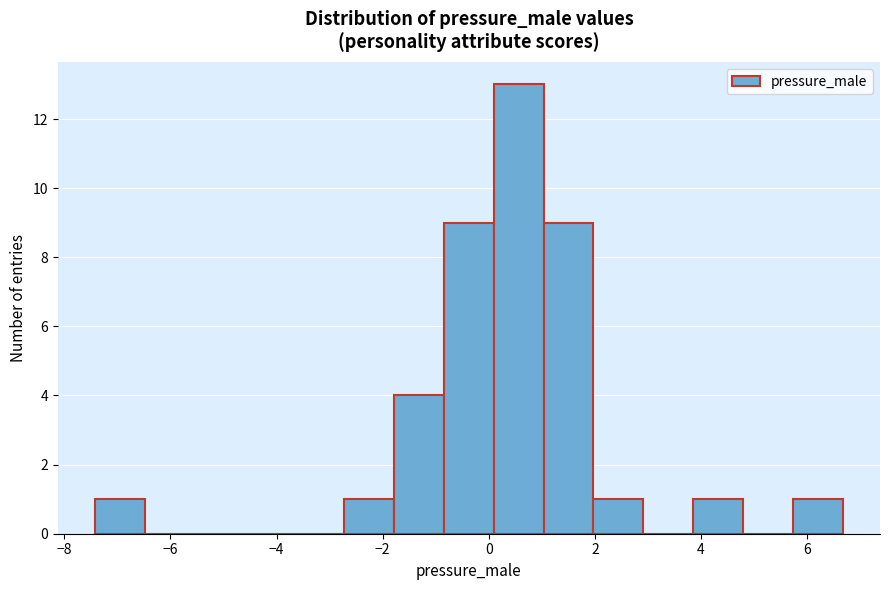

Reading left to right, transcribe this chart: for each bar, give the range it covers on the x-axis and its height. Neither the bar edges nor the heights are printed on the chart, so give them approximately, as read against the axes.

-7.4 to -6.4: 1
-6.4 to -5.6: 0
-5.6 to -4.6: 0
-4.6 to -3.6: 0
-3.6 to -2.8: 0
-2.8 to -1.8: 1
-1.8 to -0.8: 4
-0.8 to 0.0: 9
0.0 to 1.0: 13
1.0 to 2.0: 9
2.0 to 3.0: 1
3.0 to 3.8: 0
3.8 to 4.8: 1
4.8 to 5.8: 0
5.8 to 6.6: 1